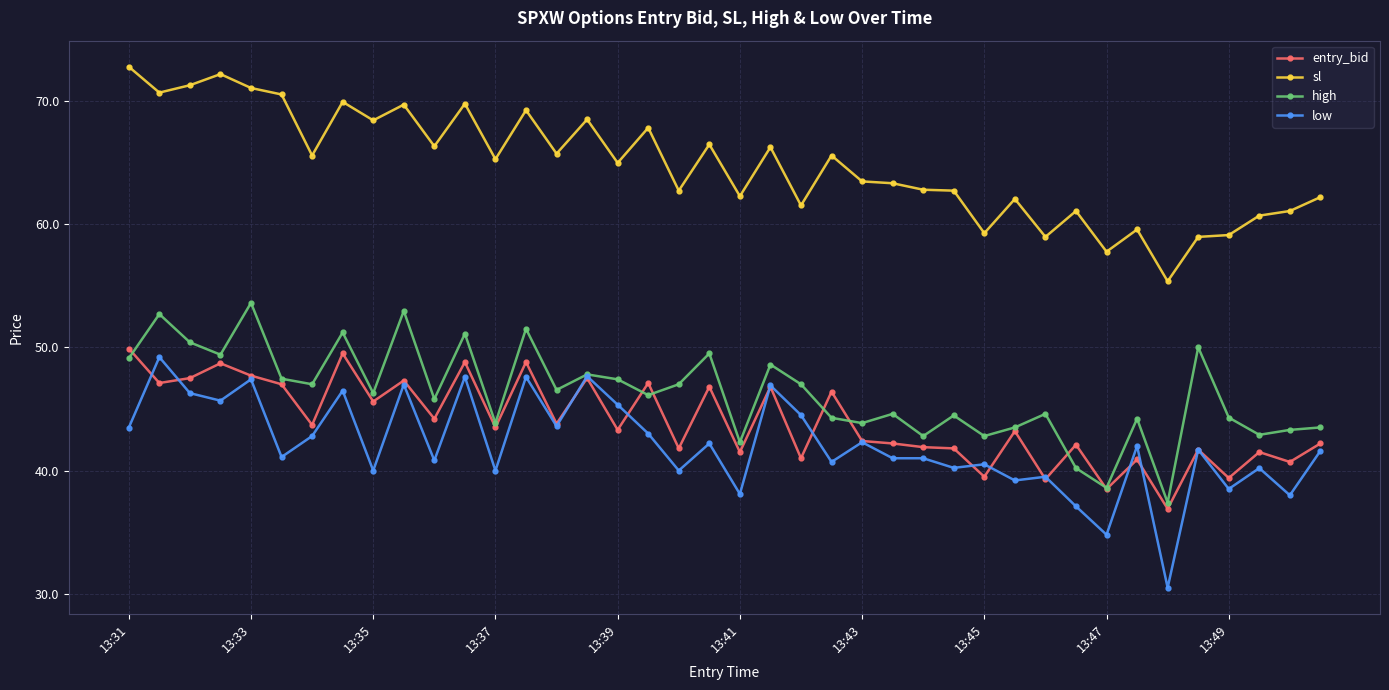

What is the value of the entry_bid point at the 31st from the left?

39.3